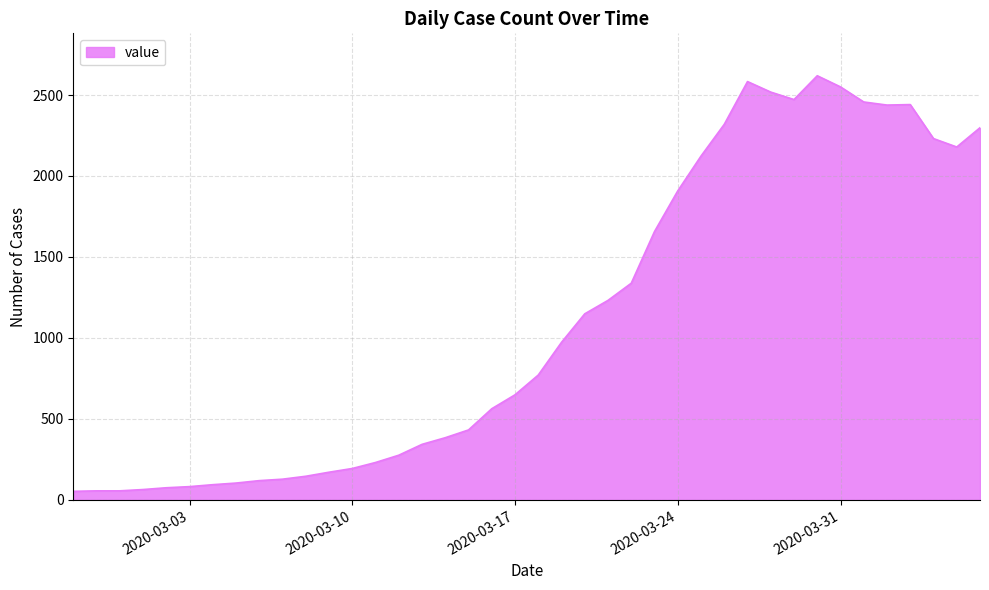

What is the greatest value displayed?

2619